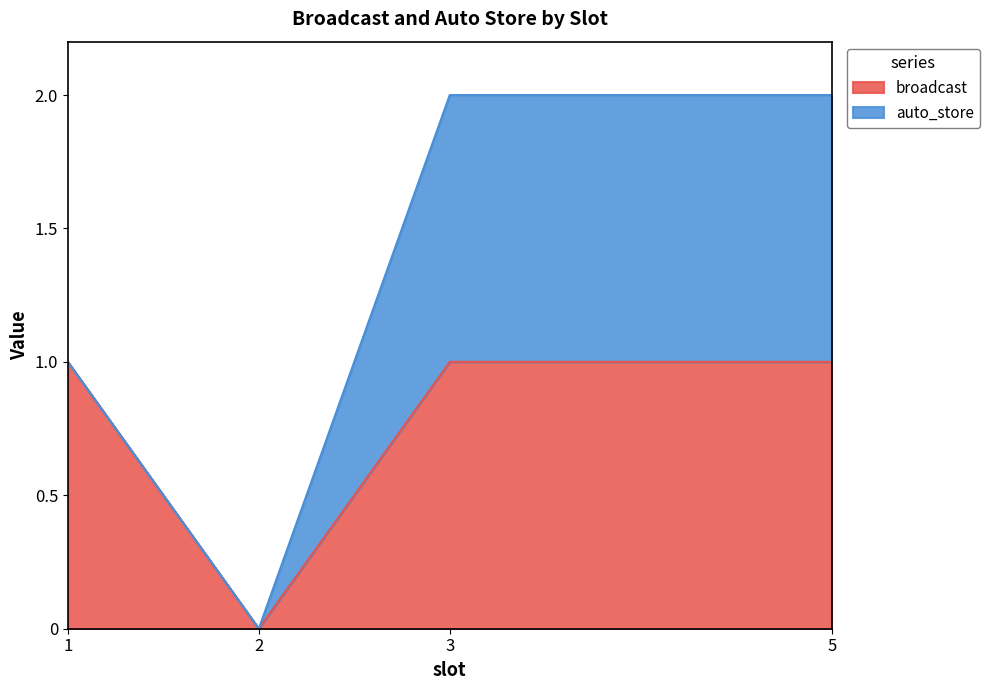

Reading left to right, what are the values for broadcast?

1	0	1	1